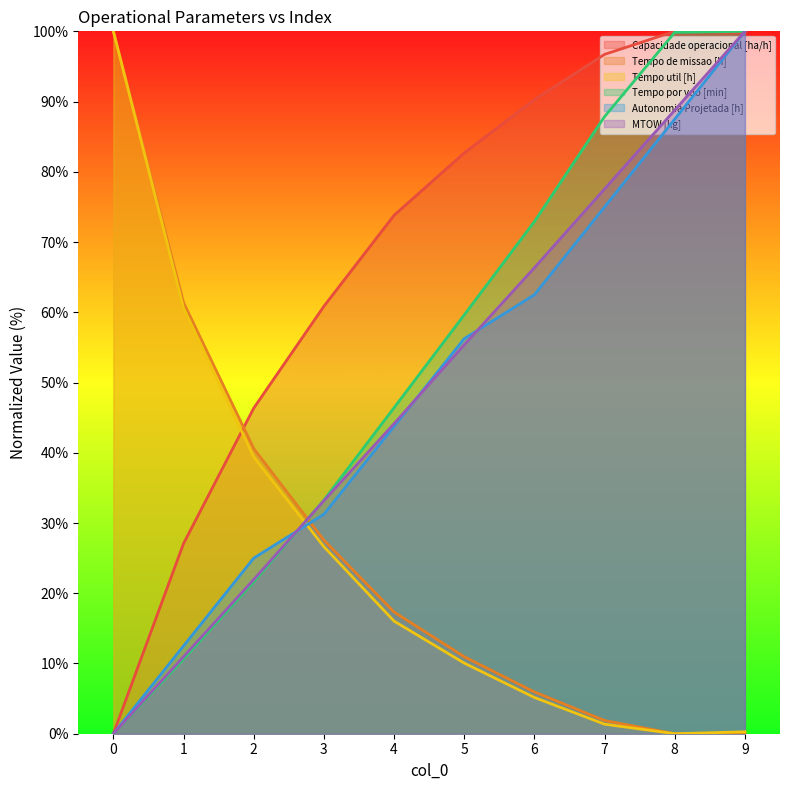

True or false: MTOW [kg] and Tempo de missao [h] intersect in this chart.

True